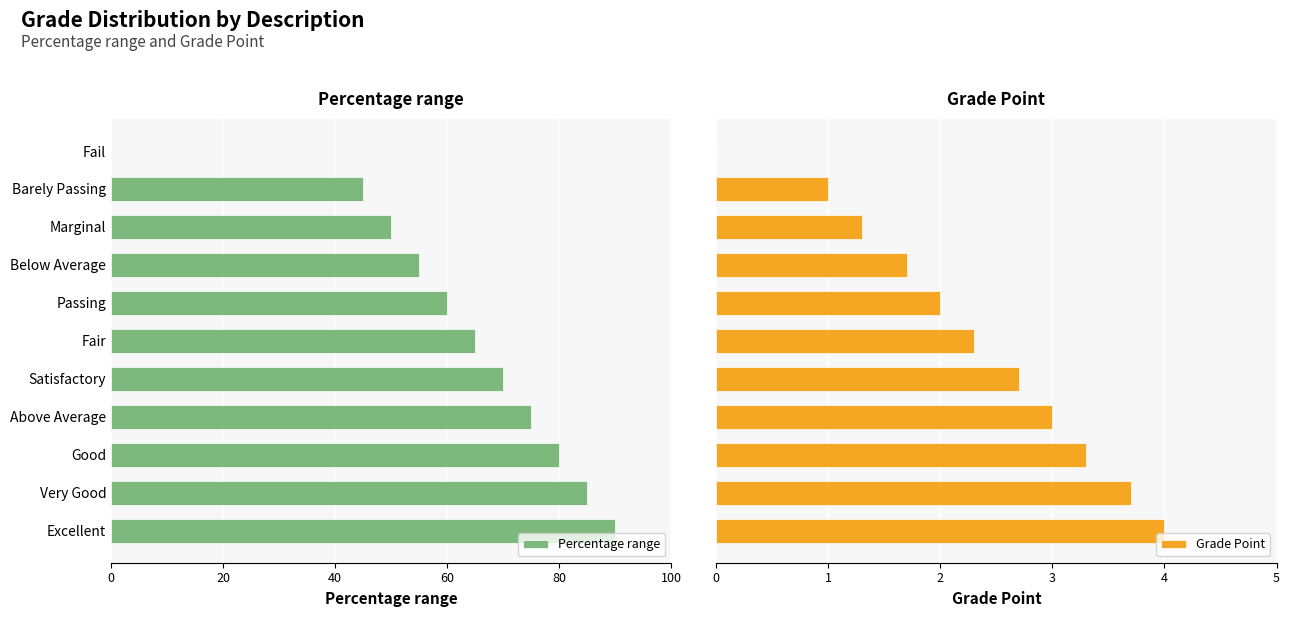

Where does the Percentage range series first go above 65?

Satisfactory